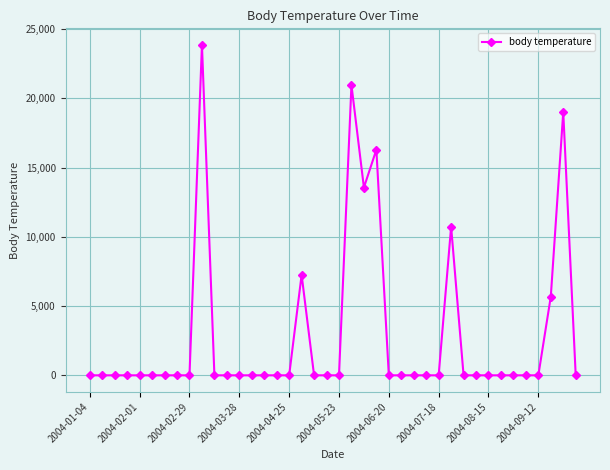

True or false: the data has more than 2 interior local peaks.

True